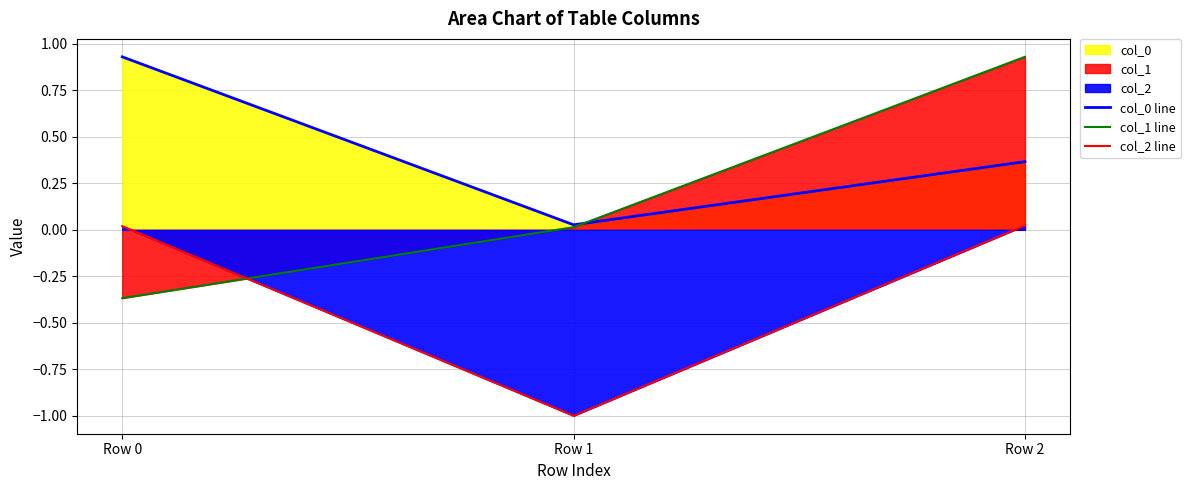

The col_1 line series shows 0.0 at Row 1. True or false?

False